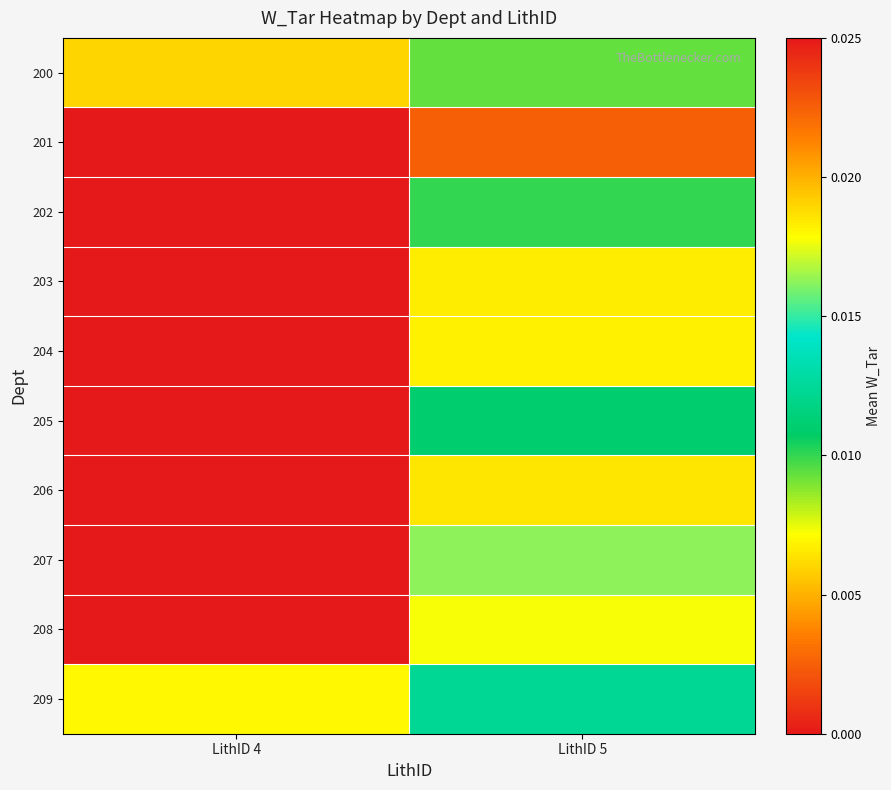

How many categories are shown in the chart?

2